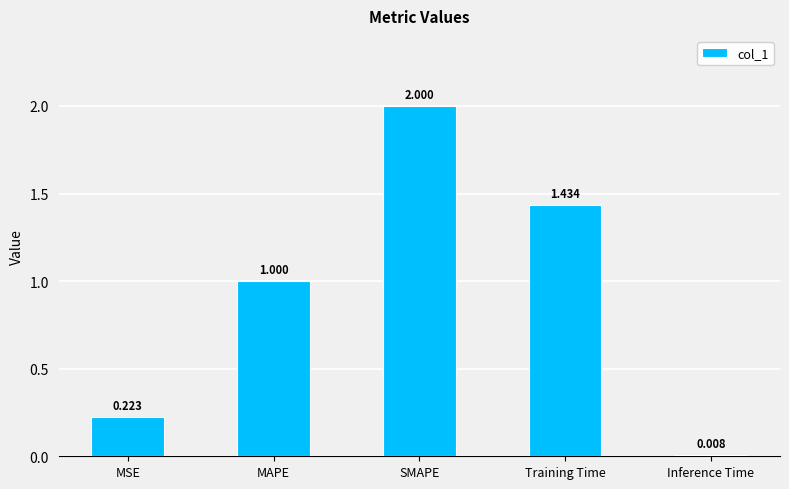

What is the change in value from MAPE to Inference Time?

-1.0